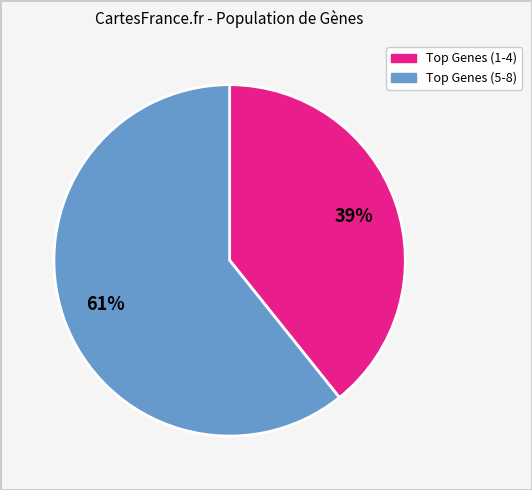

How many slices are in this pie chart?

2